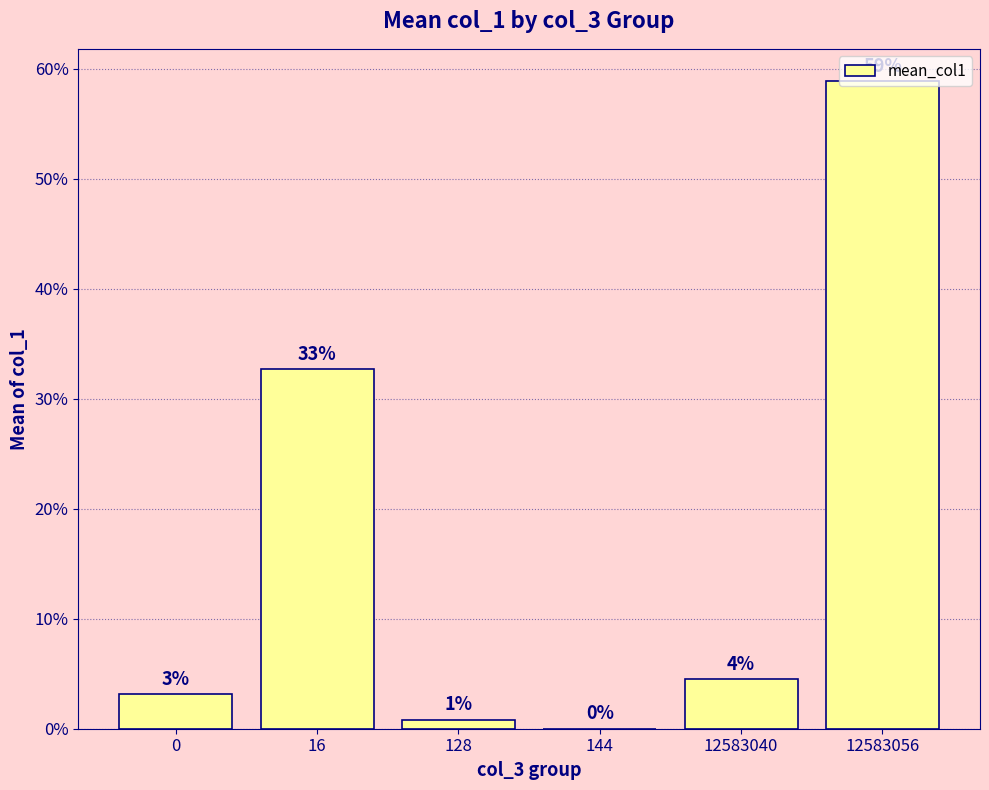

Reading right to left, what are all the values shown in this chart?

12583056=58.9	12583040=4.5	144=0.0	128=0.8	16=32.7	0=3.1